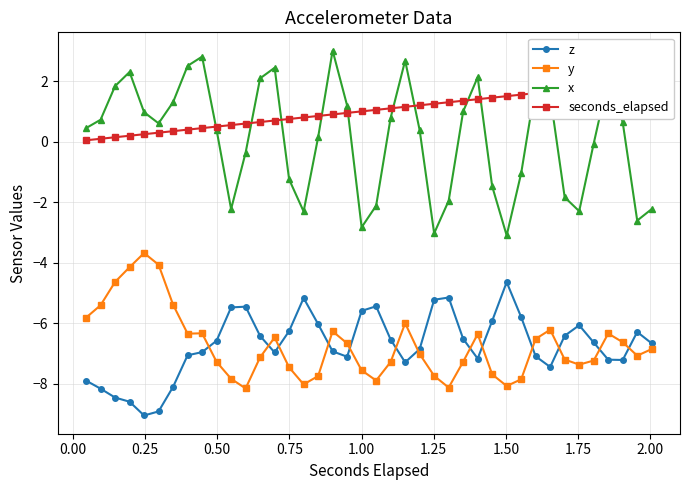

True or false: y has more than 1 interior local peaks.

True